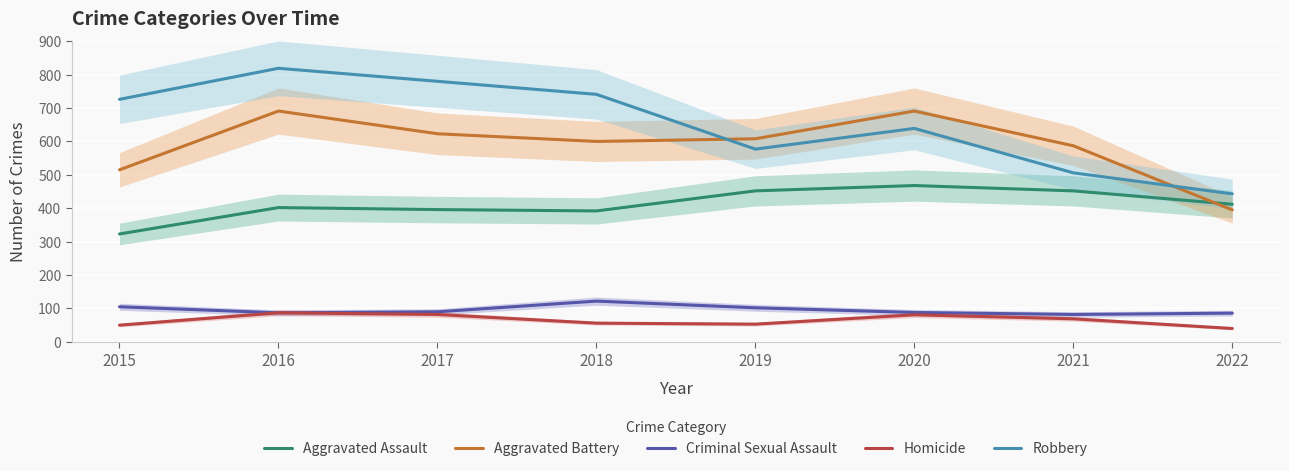

Which series has the widest spread of values?

Robbery